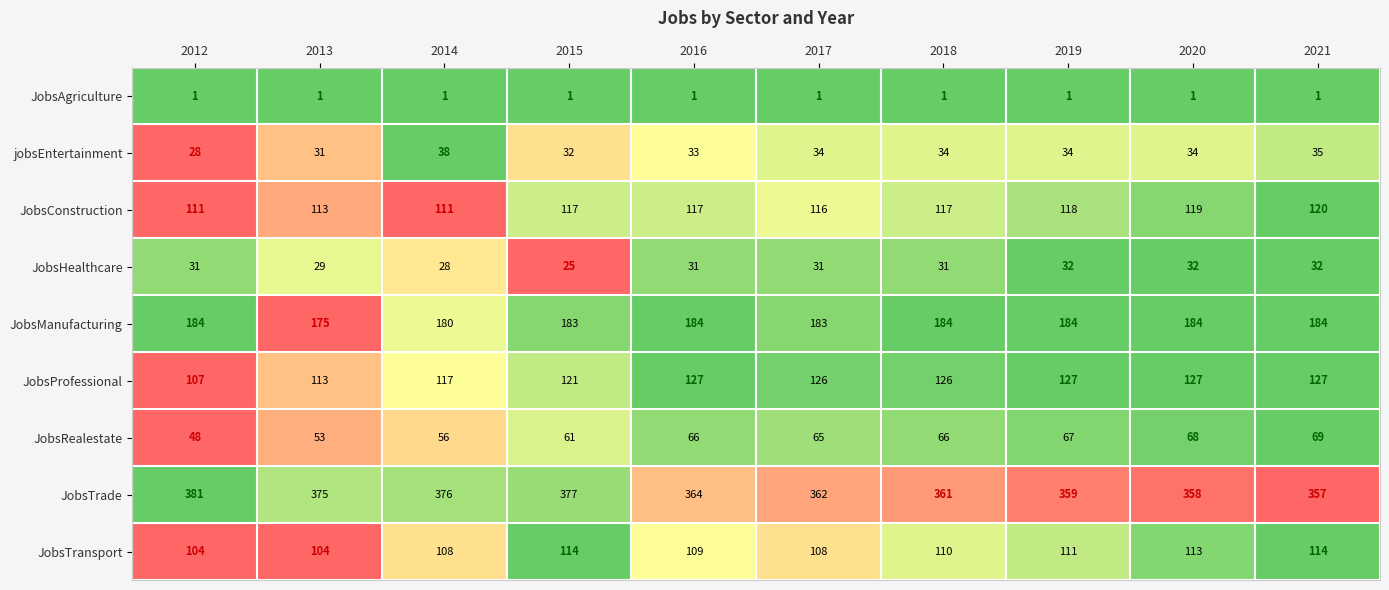

Which category has the lowest value in the jobsEntertainment series?

2012